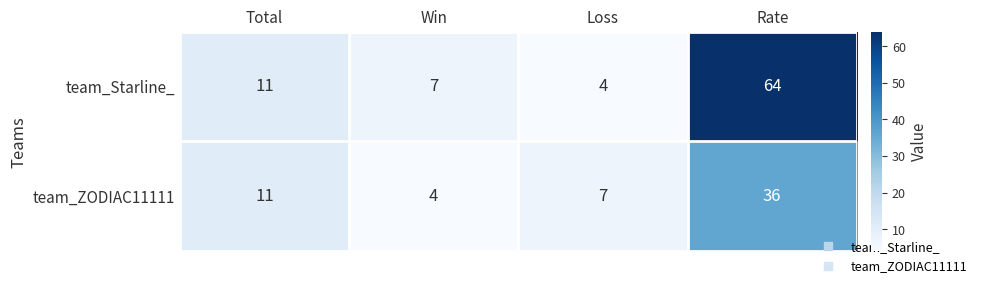

True or false: team_Starline_ has a value of 7 at Win.

True